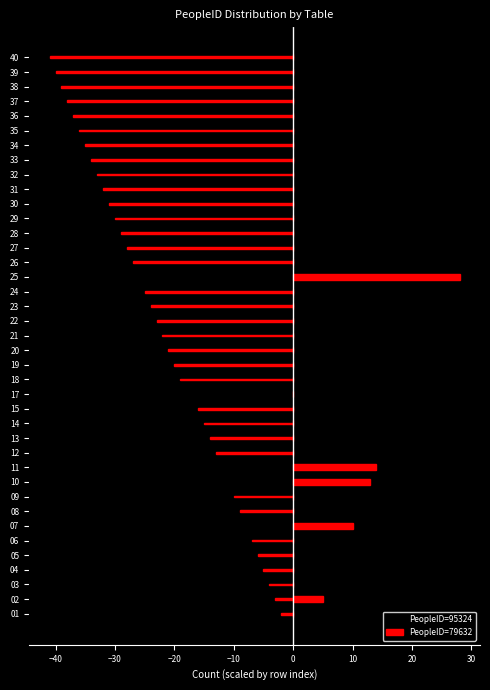

What is the lowest value of the PeopleID=95324 series?

-41